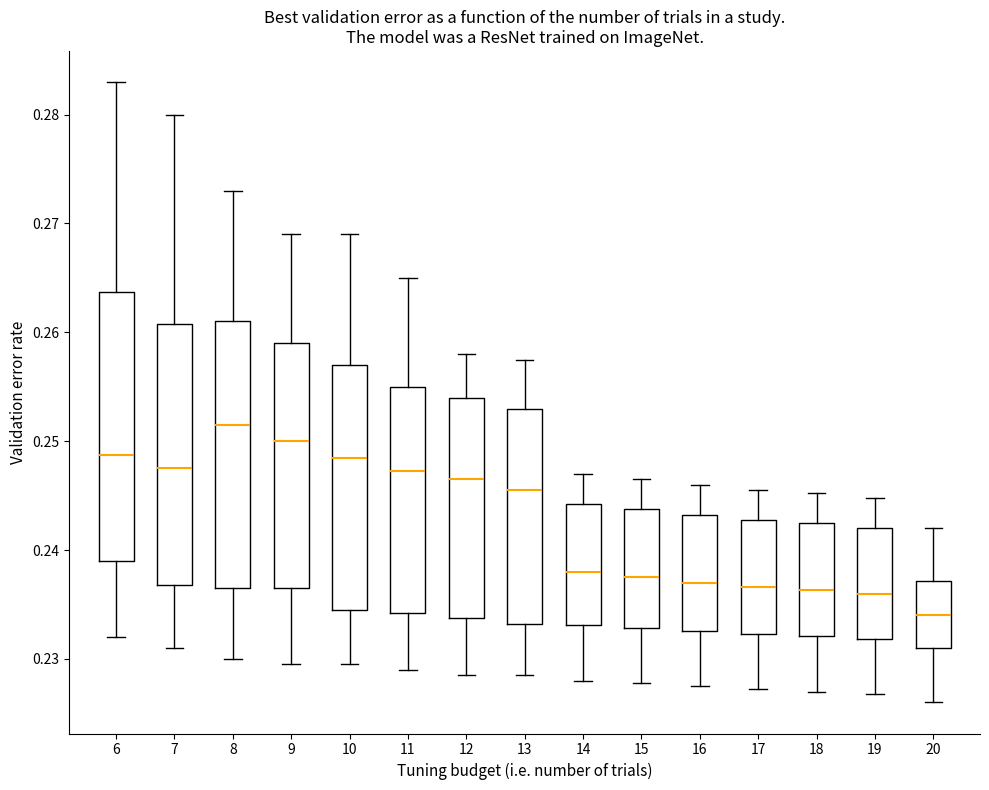

Reading left to right, transcribe this box plot: for each box, give where its median line is, the range the box spans, and where its two whiskers end, as read against the y-axis. The values are not printed on the chart, so give them approximately, as read against the axis.

6: median 0.249, box 0.239 to 0.264, whiskers 0.232 to 0.283
7: median 0.248, box 0.237 to 0.261, whiskers 0.231 to 0.280
8: median 0.252, box 0.237 to 0.261, whiskers 0.230 to 0.273
9: median 0.250, box 0.237 to 0.259, whiskers 0.230 to 0.269
10: median 0.249, box 0.235 to 0.257, whiskers 0.230 to 0.269
11: median 0.247, box 0.234 to 0.255, whiskers 0.229 to 0.265
12: median 0.247, box 0.234 to 0.254, whiskers 0.229 to 0.258
13: median 0.246, box 0.233 to 0.253, whiskers 0.229 to 0.258
14: median 0.238, box 0.233 to 0.244, whiskers 0.228 to 0.247
15: median 0.238, box 0.233 to 0.244, whiskers 0.228 to 0.247
16: median 0.237, box 0.233 to 0.243, whiskers 0.228 to 0.246
17: median 0.237, box 0.232 to 0.243, whiskers 0.227 to 0.246
18: median 0.236, box 0.232 to 0.242, whiskers 0.227 to 0.245
19: median 0.236, box 0.232 to 0.242, whiskers 0.227 to 0.245
20: median 0.234, box 0.231 to 0.237, whiskers 0.226 to 0.242